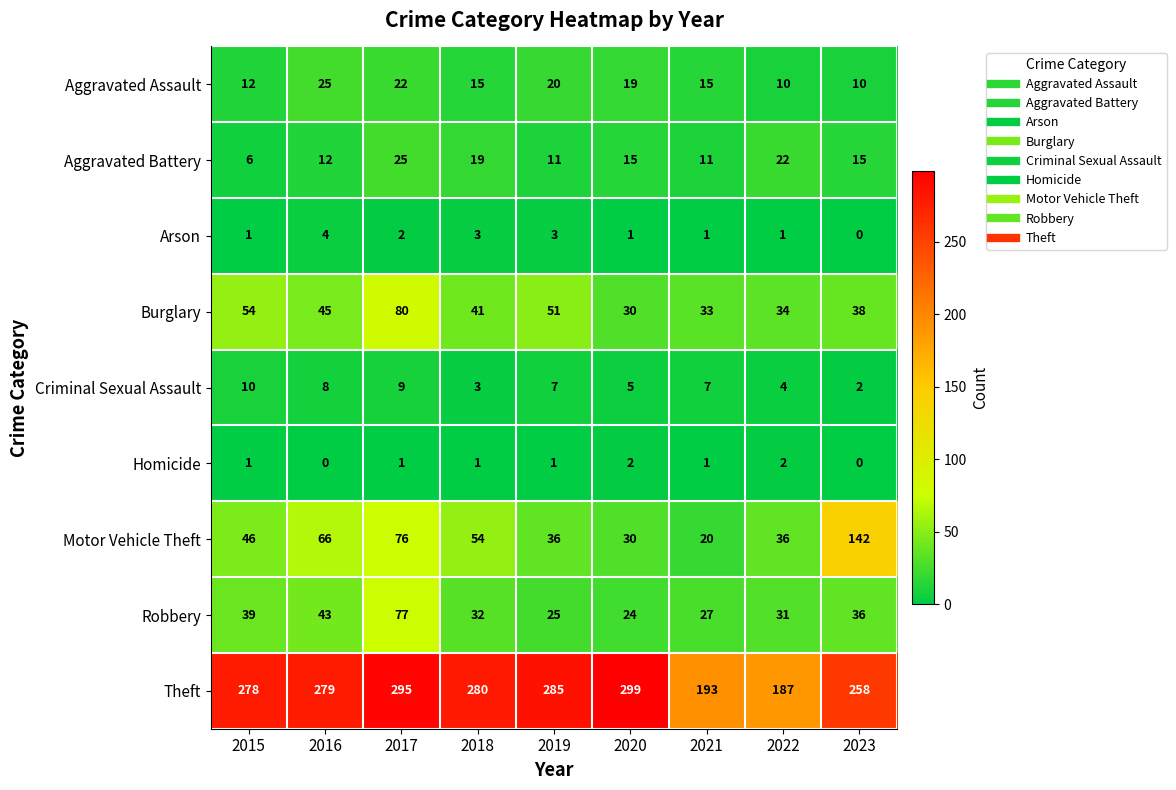

List the labels in order of Theft value, smallest first.

2022, 2021, 2023, 2015, 2016, 2018, 2019, 2017, 2020